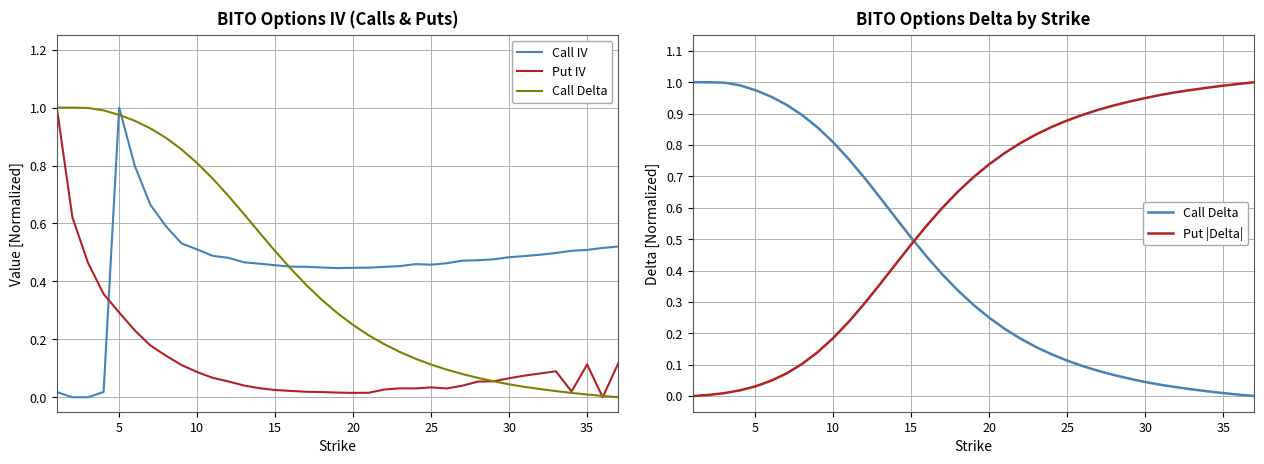

Which series has the largest total across all categories?

Put |Delta|